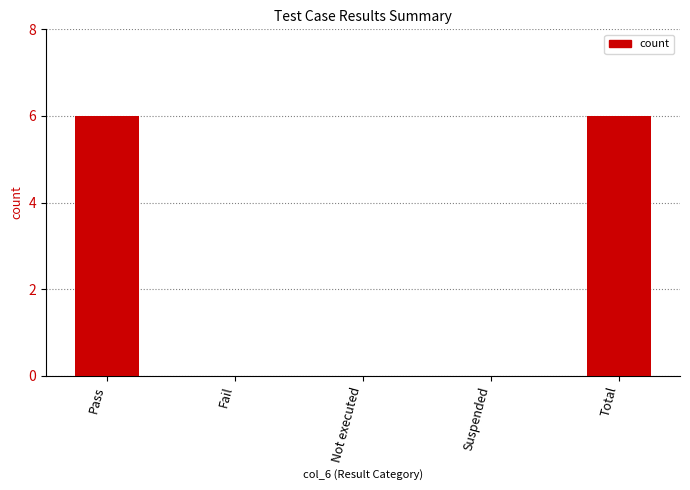

Are the bars grouped side by side (vs. stacked)?

No